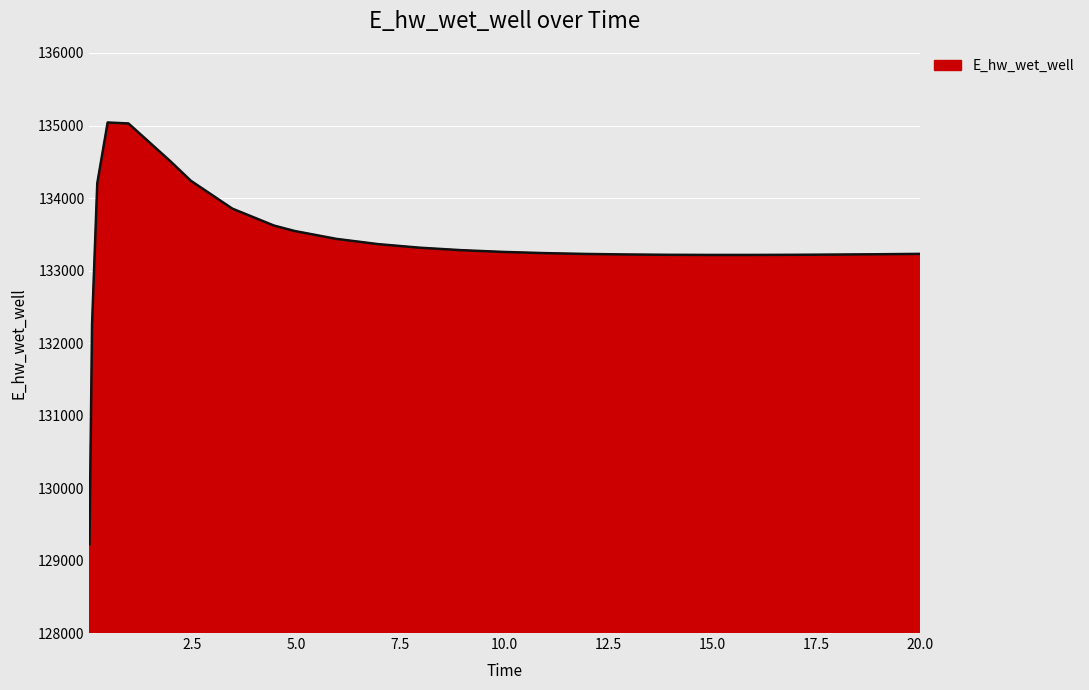

What is the maximum value shown in the chart?

135041.6